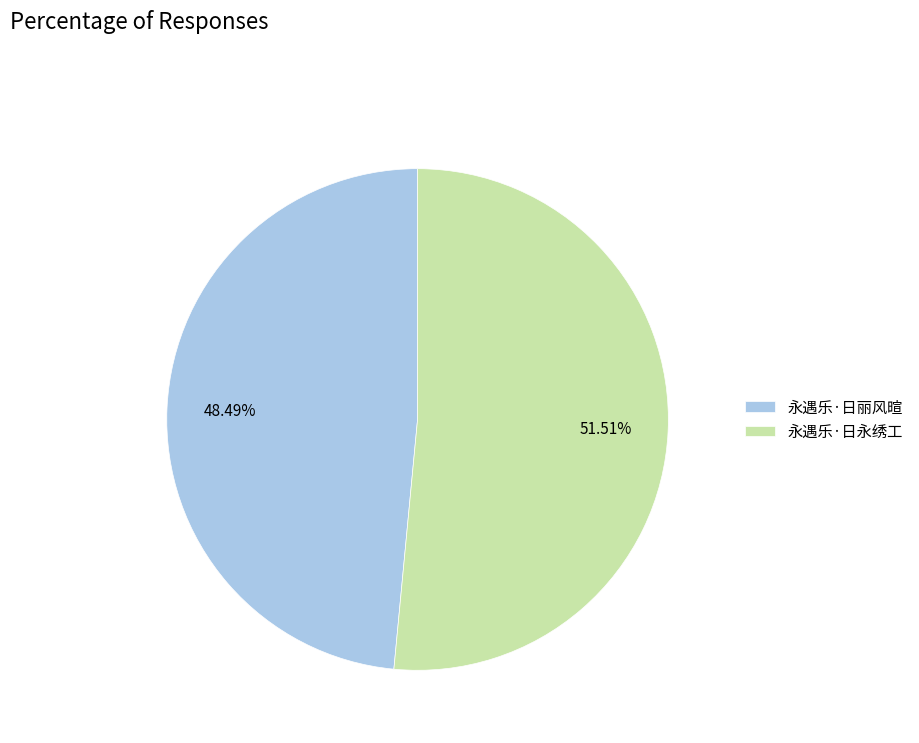

Count the number of slices in the pie.

2